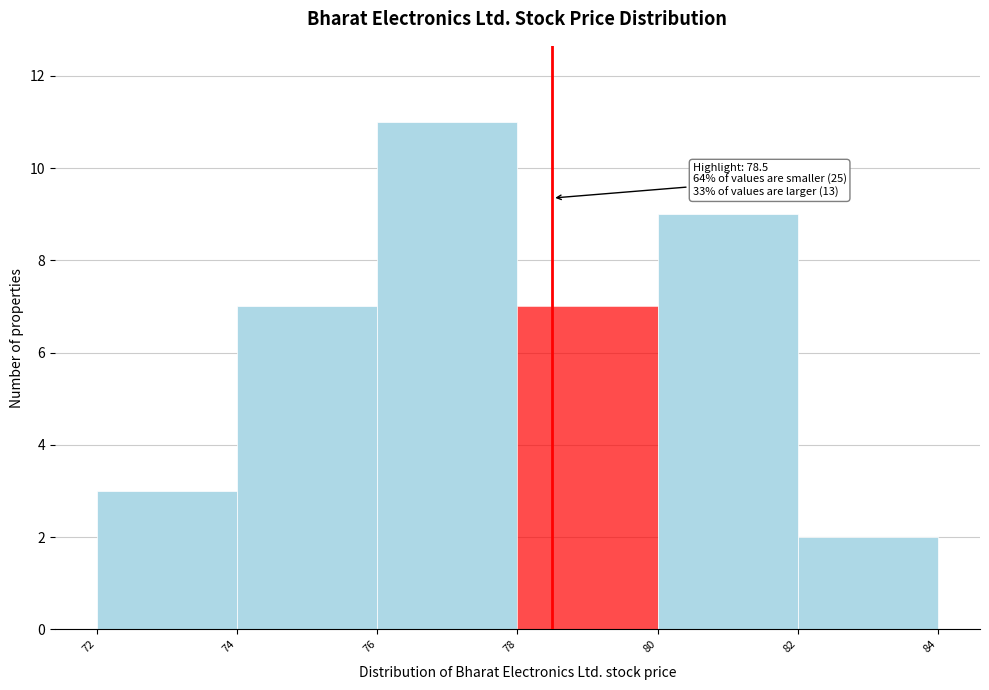

Which range on the x-axis has the tallest bar?

76 to 78